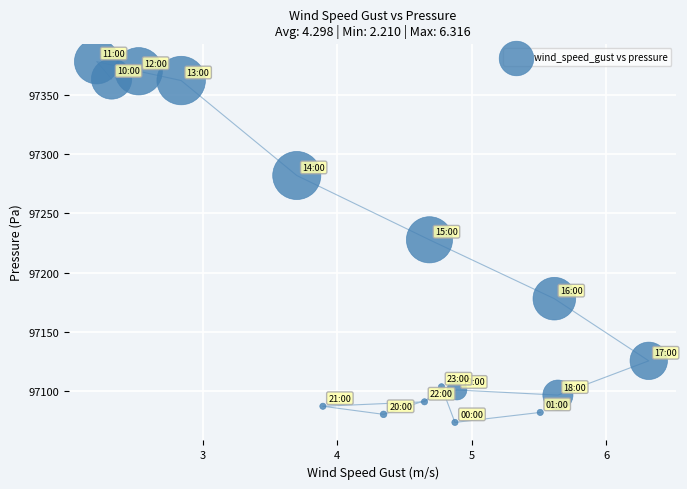

What is the range of X values (max minus min)?

4.1